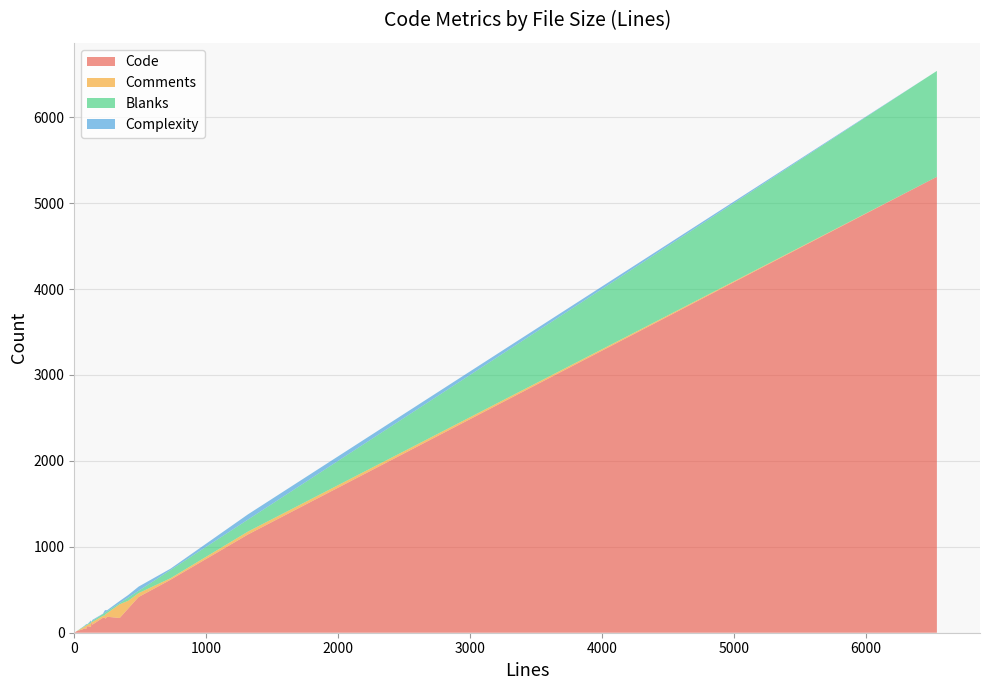

Reading left to right, what are all the values shown in this chart?

Code: 0=51	1=171	2=186	3=40	4=76	5=43	6=45	7=134	8=3	9=61	10=1143	11=69	12=282	13=104	14=617	15=416	16=93	17=172	18=163	19=174	20=5307	21=18
Comments: 0=20	1=160	2=42	3=19	4=15	5=38	6=15	7=0	8=0	9=25	10=34	11=42	12=90	13=16	14=18	15=45	16=31	17=29	18=48	19=22	20=0	21=0
Blanks: 0=5	1=13	2=21	3=6	4=8	5=10	6=9	7=0	8=0	9=6	10=139	11=16	12=37	13=8	14=95	15=27	16=12	17=31	18=23	19=21	20=1232	21=0
Complexity: 0=4	1=25	2=13	3=3	4=0	5=9	6=4	7=0	8=0	9=9	10=61	11=17	12=30	13=2	14=16	15=49	16=12	17=29	18=29	19=4	20=0	21=0